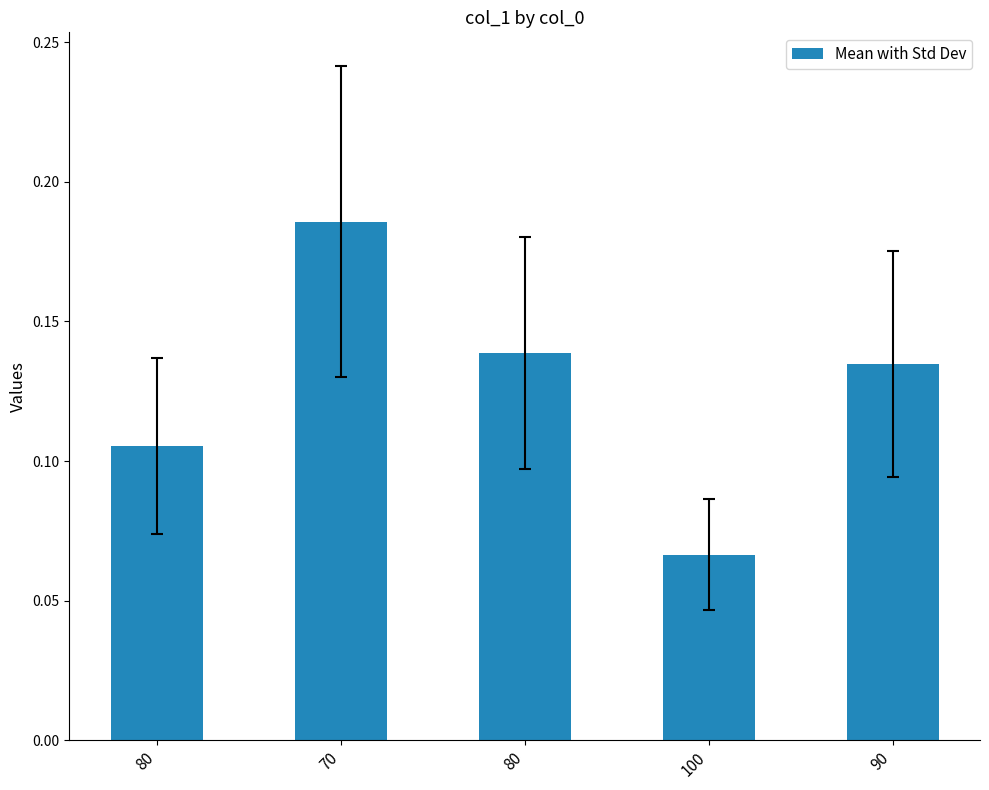

At which label is the value closest to 0?

100